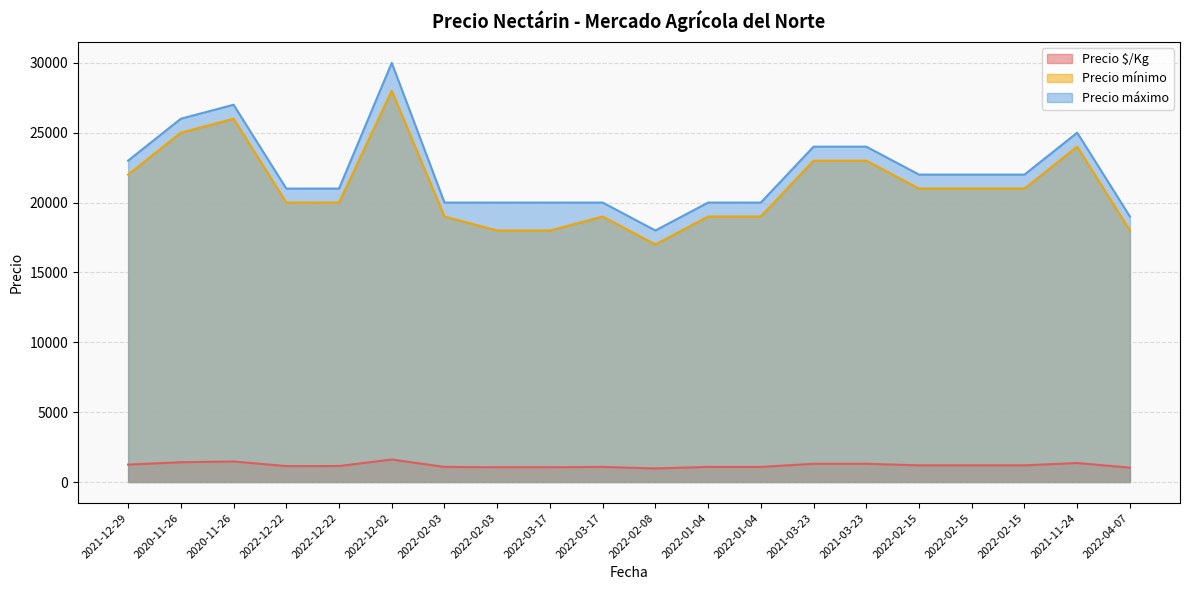

Rank the series by their maximum value, from lowest to highest.

Precio $/Kg, Precio mínimo, Precio máximo